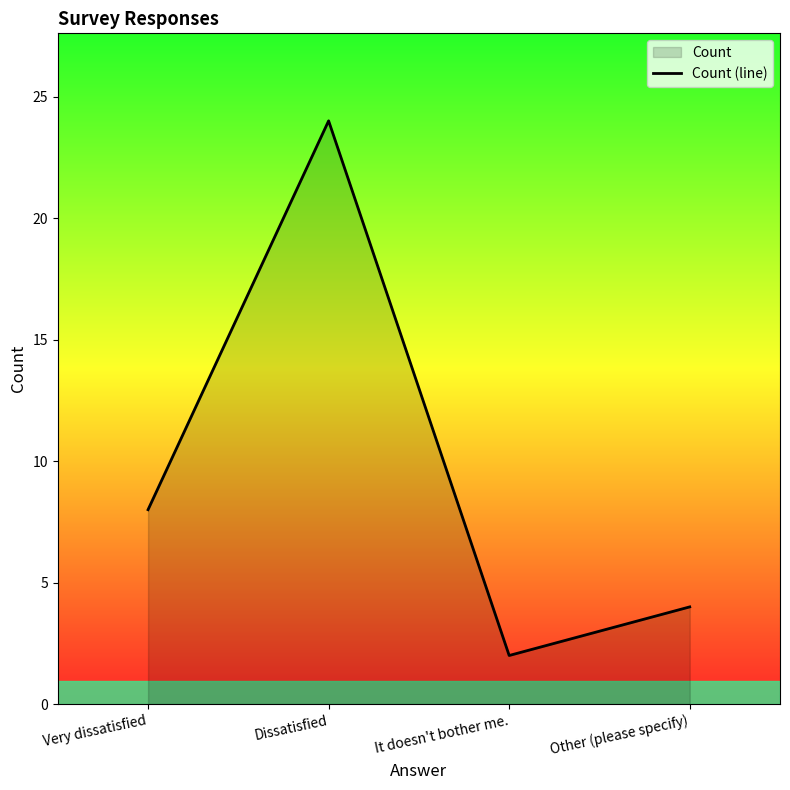

What is the minimum value shown in the chart?

2